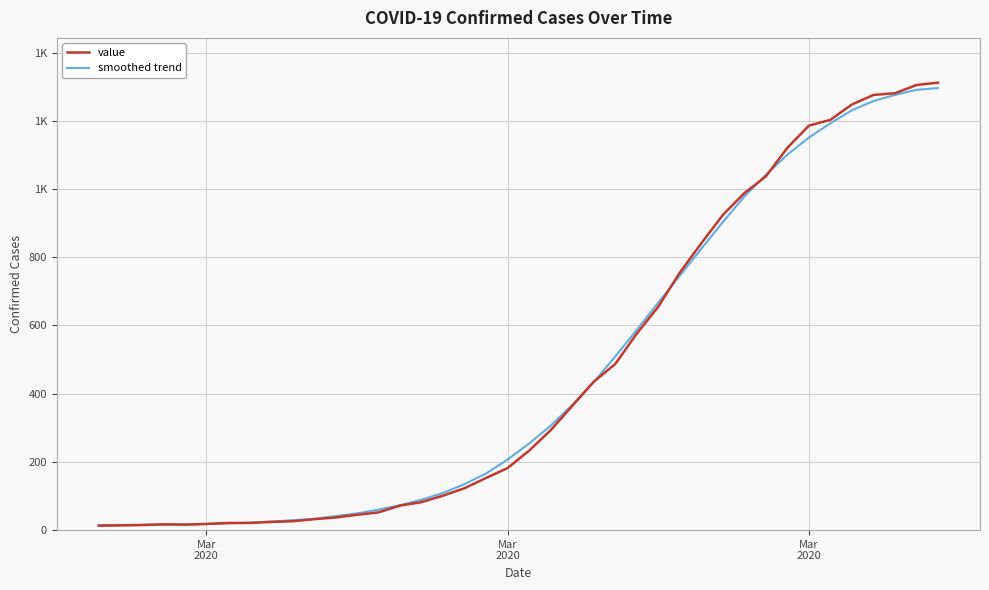

What are all the series names shown in the legend?

value, smoothed trend